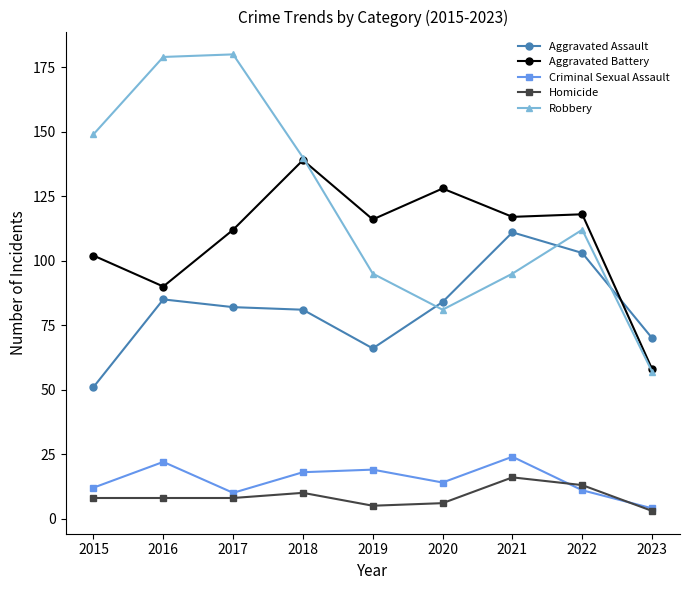

Reading left to right, transcribe all the data shown in this chart.

Aggravated Assault: 2015=51	2016=85	2017=82	2018=81	2019=66	2020=84	2021=111	2022=103	2023=70
Aggravated Battery: 2015=102	2016=90	2017=112	2018=139	2019=116	2020=128	2021=117	2022=118	2023=58
Criminal Sexual Assault: 2015=12	2016=22	2017=10	2018=18	2019=19	2020=14	2021=24	2022=11	2023=4
Homicide: 2015=8	2016=8	2017=8	2018=10	2019=5	2020=6	2021=16	2022=13	2023=3
Robbery: 2015=149	2016=179	2017=180	2018=140	2019=95	2020=81	2021=95	2022=112	2023=57